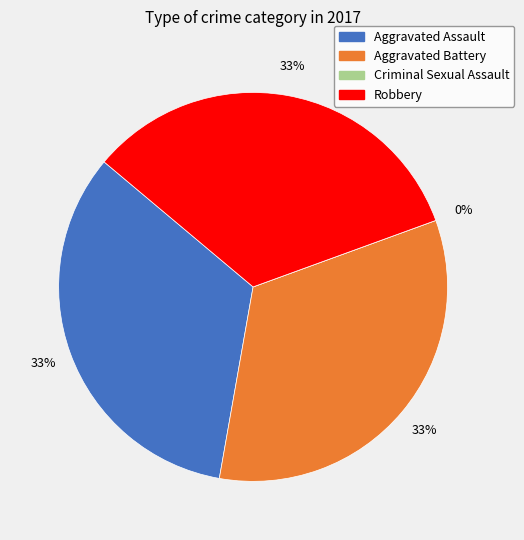

True or false: Aggravated Assault accounts for 33% of the total.

True